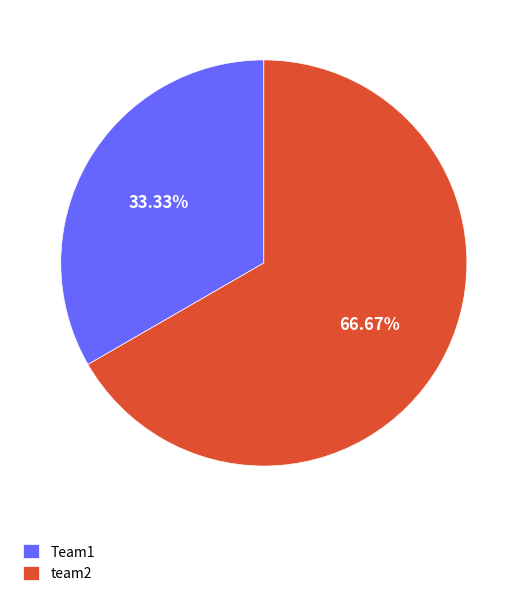

To the nearest percent, what percentage of the pie is Team1?

33%